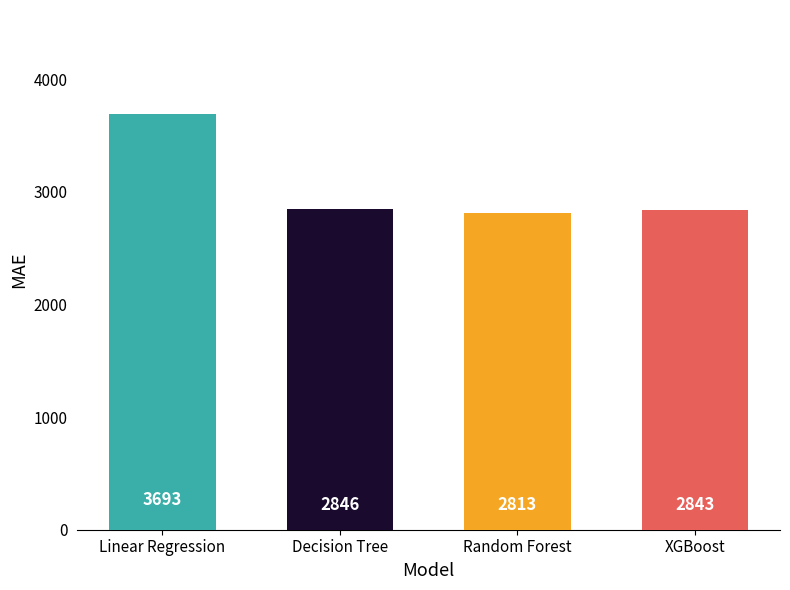

Approximately how many times larger is the value at XGBoost compared to Linear Regression?

0.8